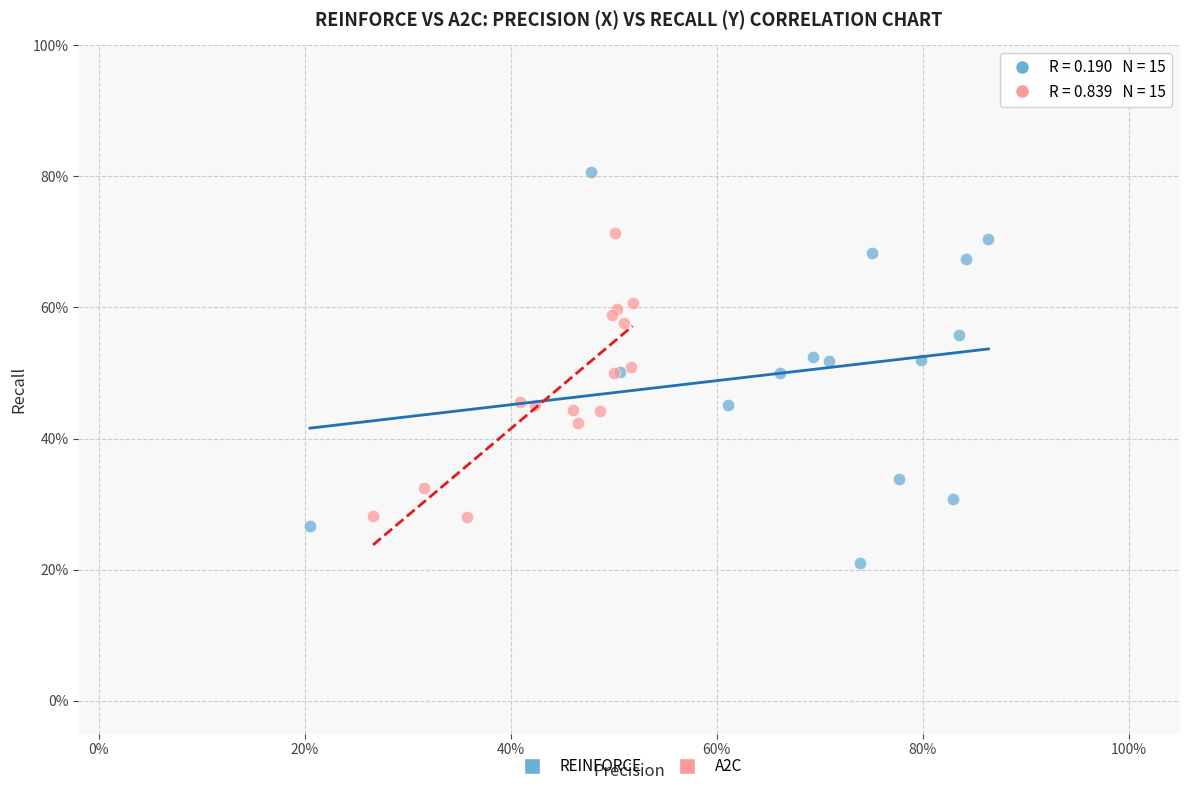

Which series contains the lowest Y value?

REINFORCE